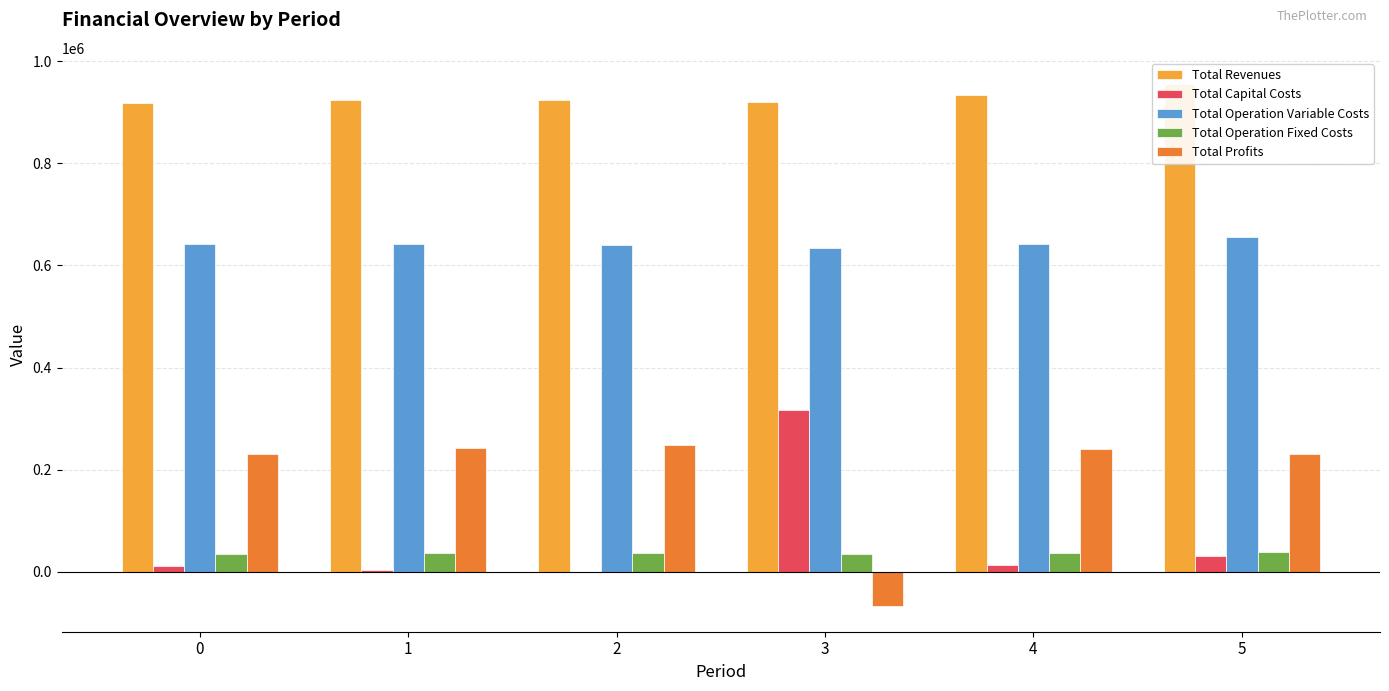

What is the value of the Total Capital Costs bar at the 1st from the left?

11520.0